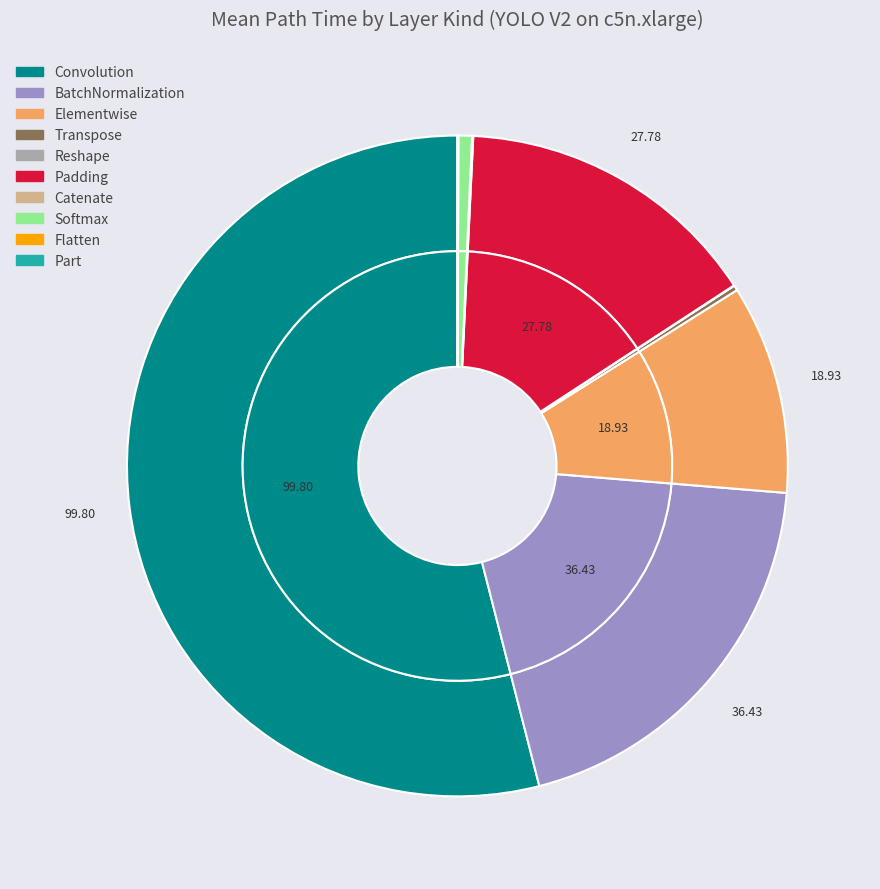

Does Softmax represent more than half of the total?

No